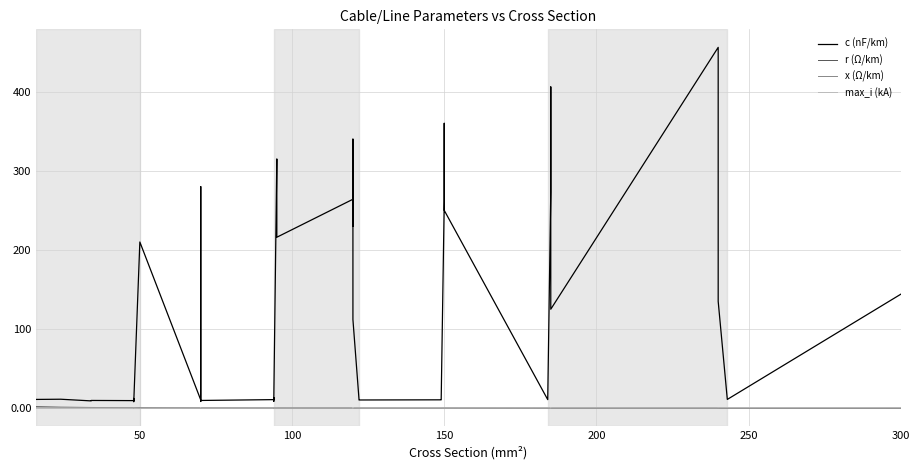

Which series has the largest total across all categories?

c (nF/km)